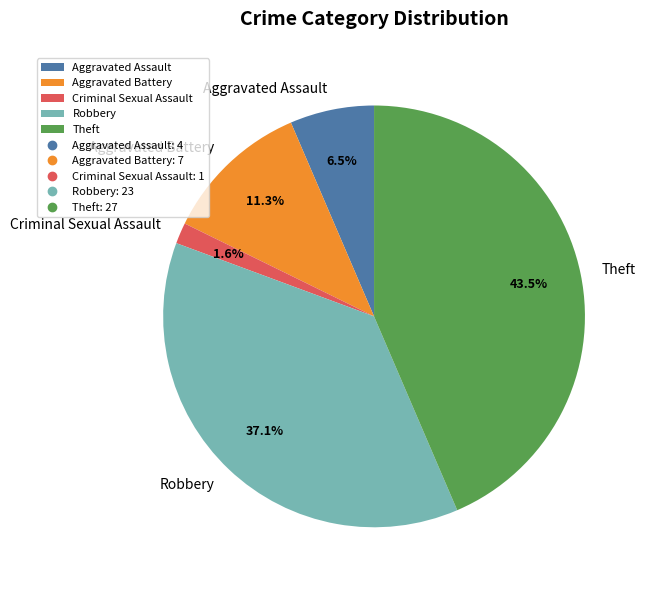

Rank the categories by value from lowest to highest.

Criminal Sexual Assault, Aggravated Assault, Aggravated Battery, Robbery, Theft